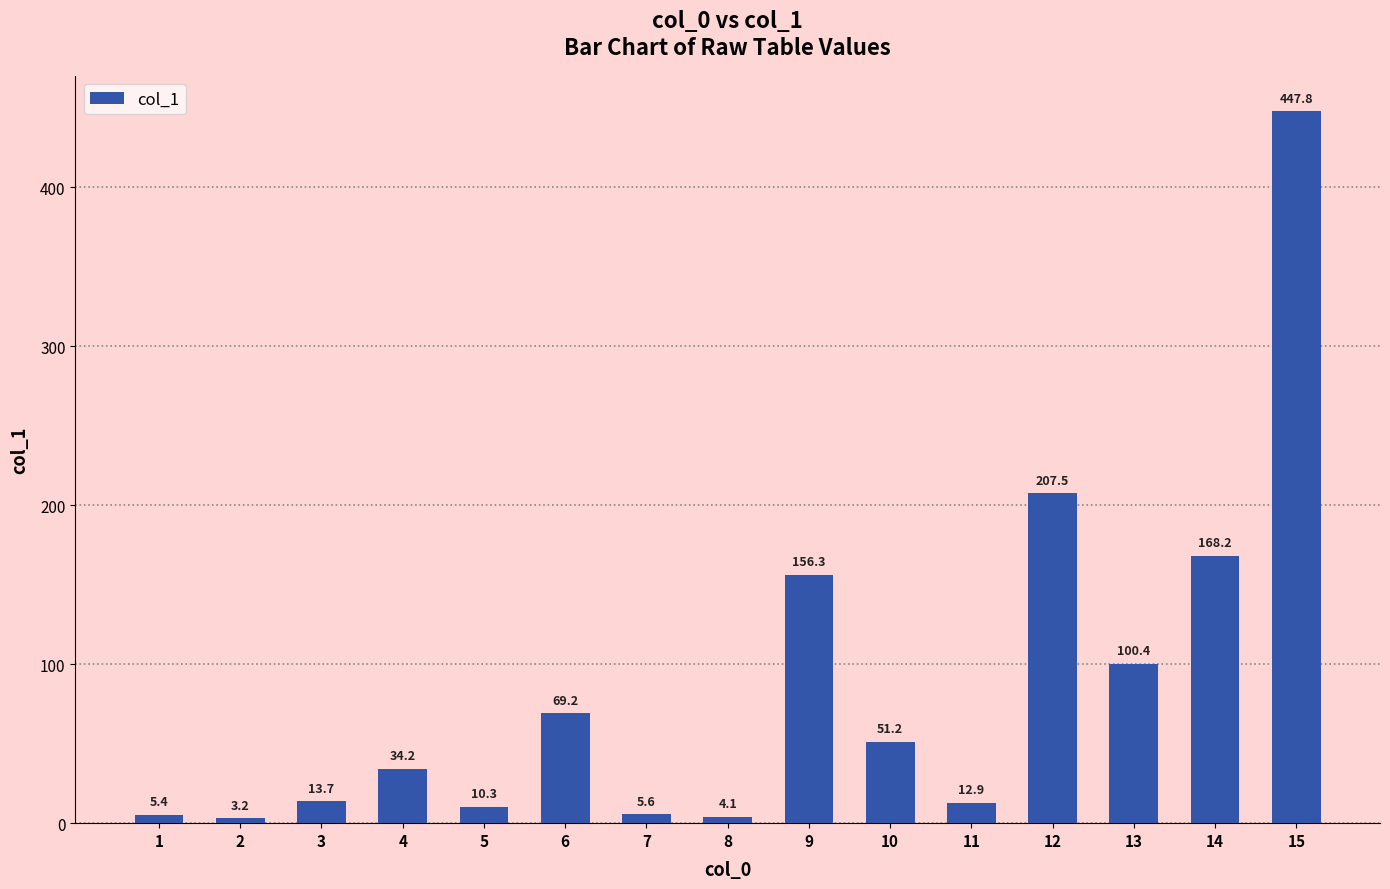

List the labels in order of value, smallest first.

2, 8, 1, 7, 5, 11, 3, 4, 10, 6, 13, 9, 14, 12, 15